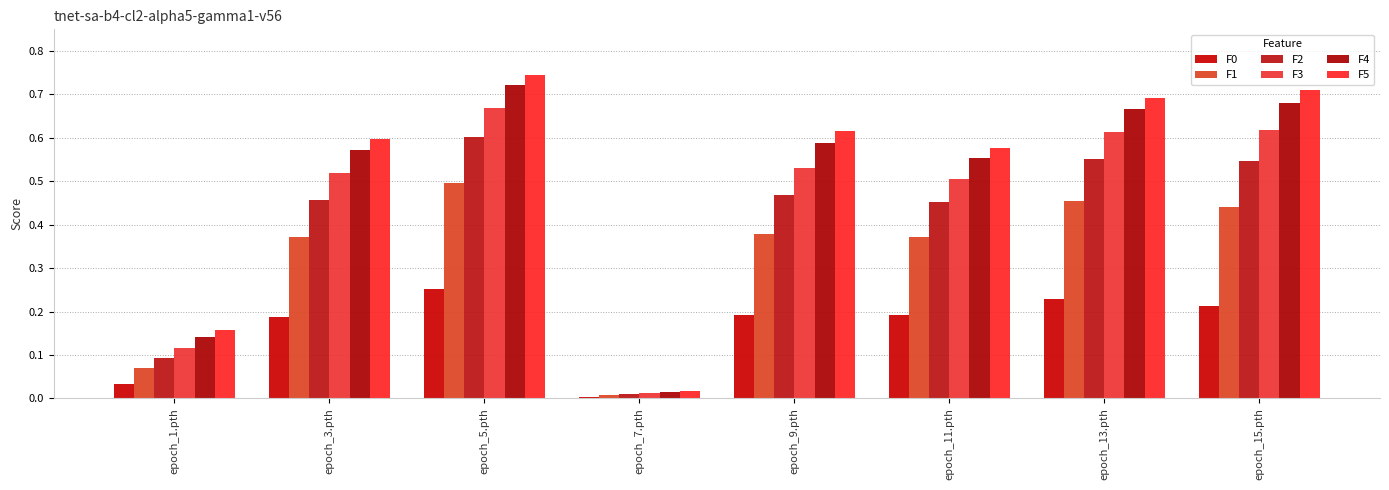

Are the bars grouped side by side (vs. stacked)?

Yes